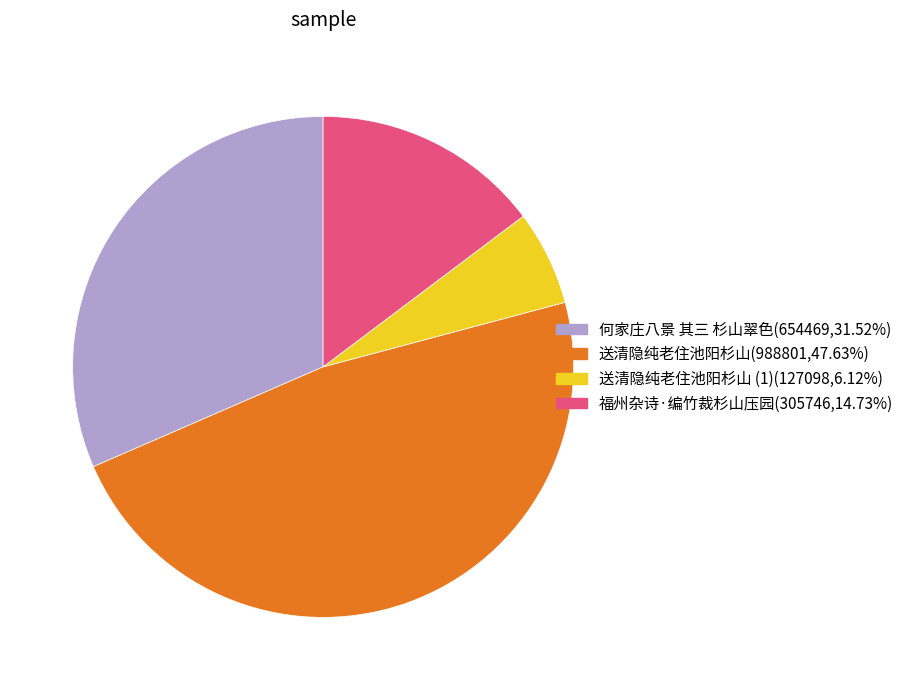

Is there any slice that represents more than half of the pie?

No